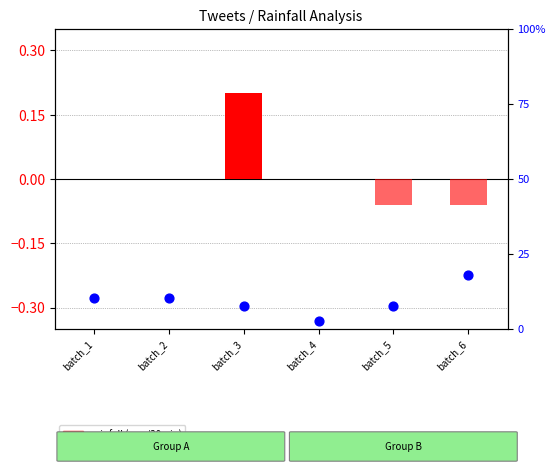

Which series has the largest total across all categories?

Normalized tweets (percentile)